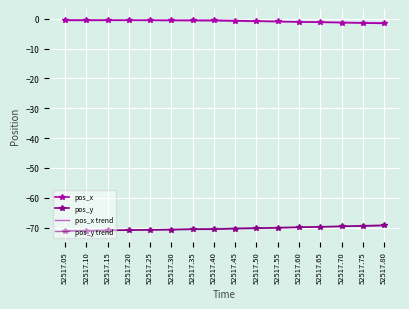

What is the smallest value displayed?

-71.2